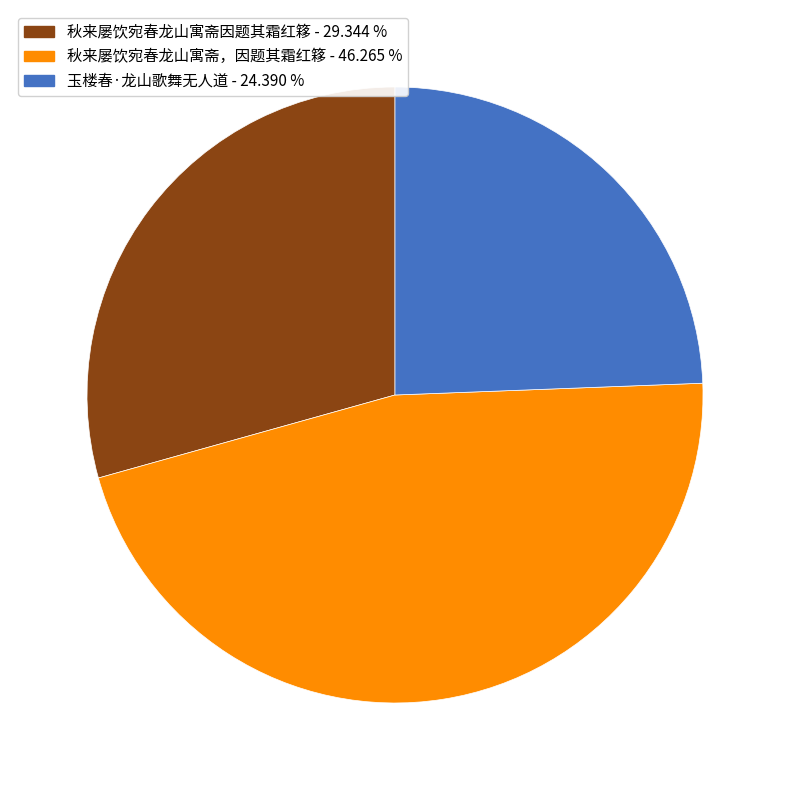

Is the sum of 秋来屡饮宛春龙山寓斋因题其霜红簃 and 秋来屡饮宛春龙山寓斋，因题其霜红簃 greater than half?

Yes